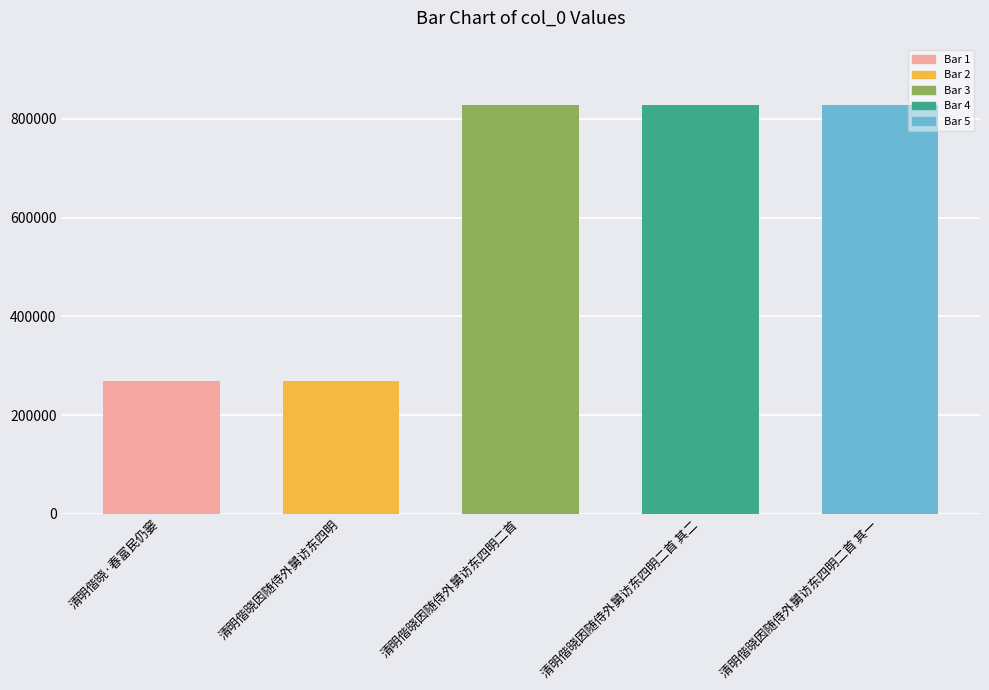

What is the ratio of the value at 清明偕晓因随侍外舅访东四明二首 其二 to the value at 清明偕晓因随侍外舅访东四明二首?

1.0